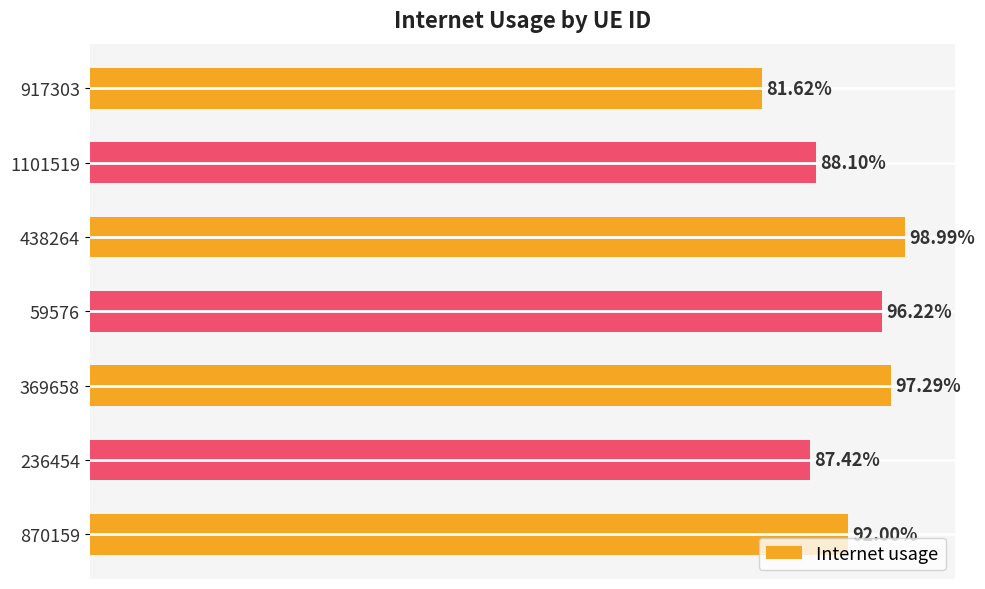

What is the sum of all values?

6.4